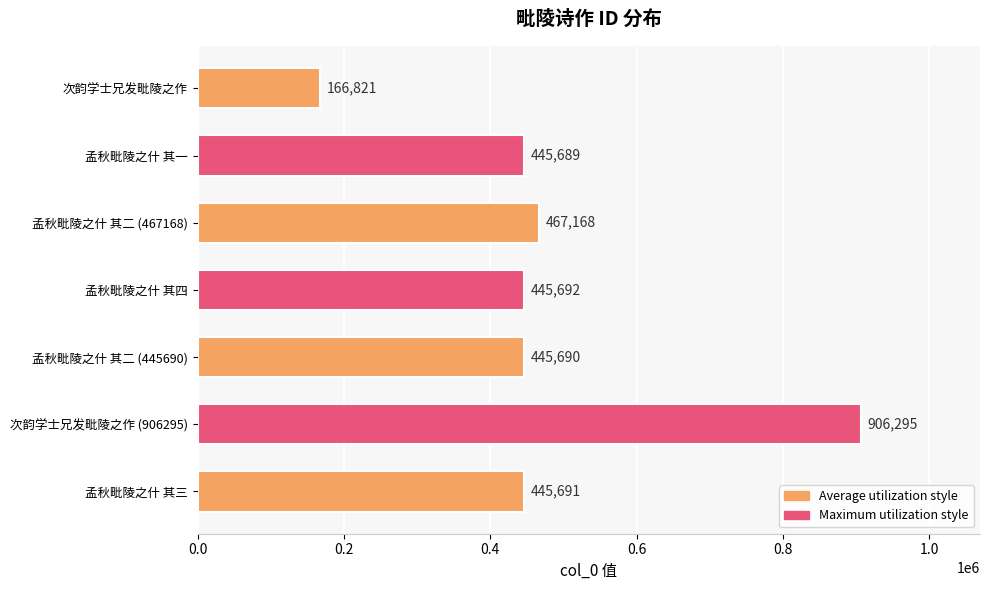

The chart shows a value of 166821 at 次韵学士兄发毗陵之作. True or false?

True